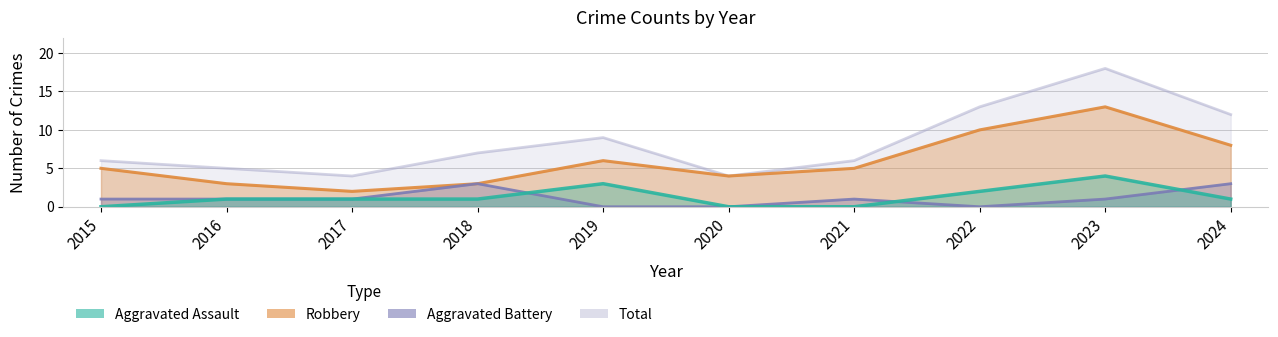

Which category has the lowest value across all series?

2015